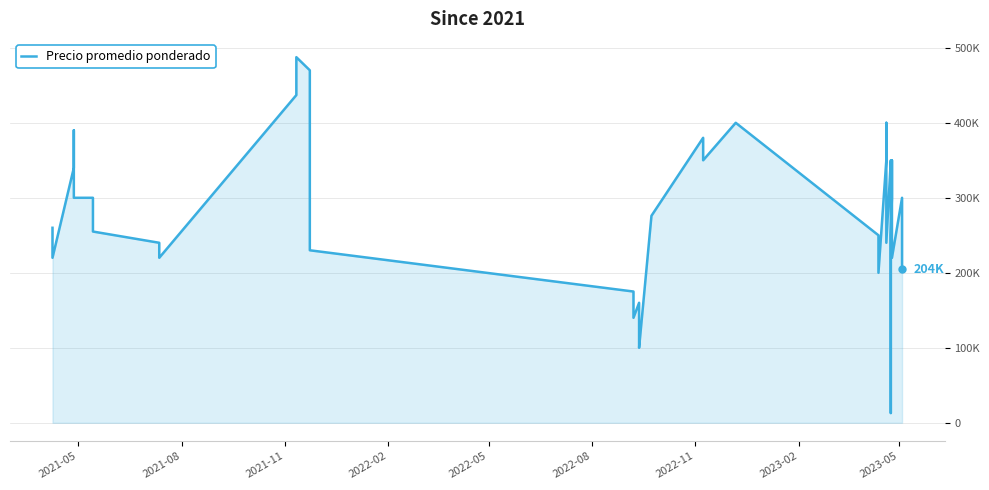

What is the sum of all values?

10973350